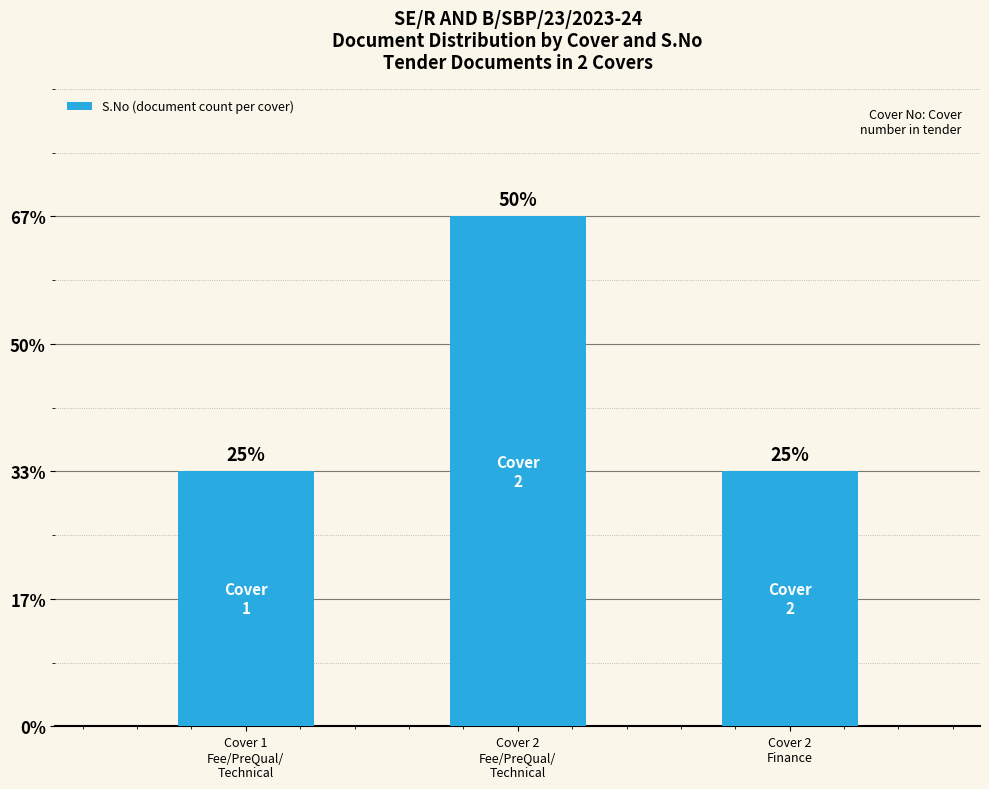

Count the values in the range 1 to 2.

3